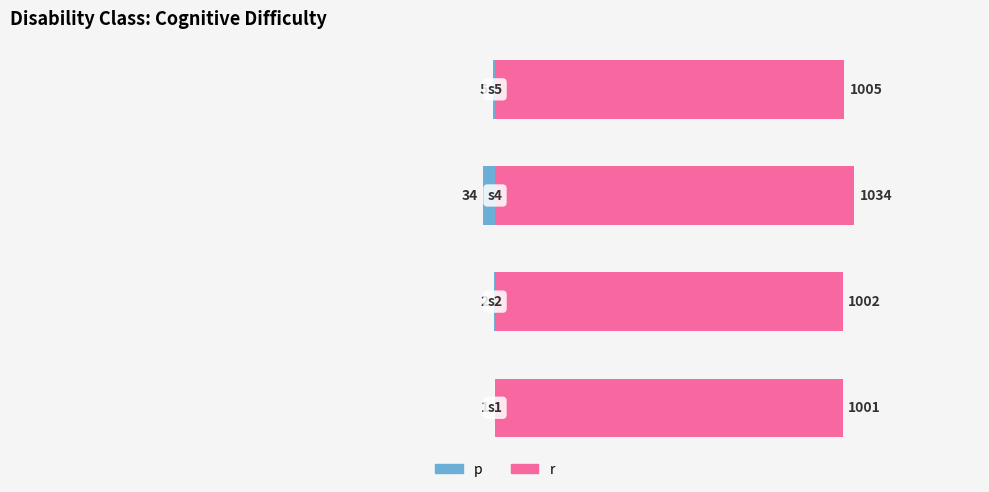

At how many categories does at least one series exceed 528?

4